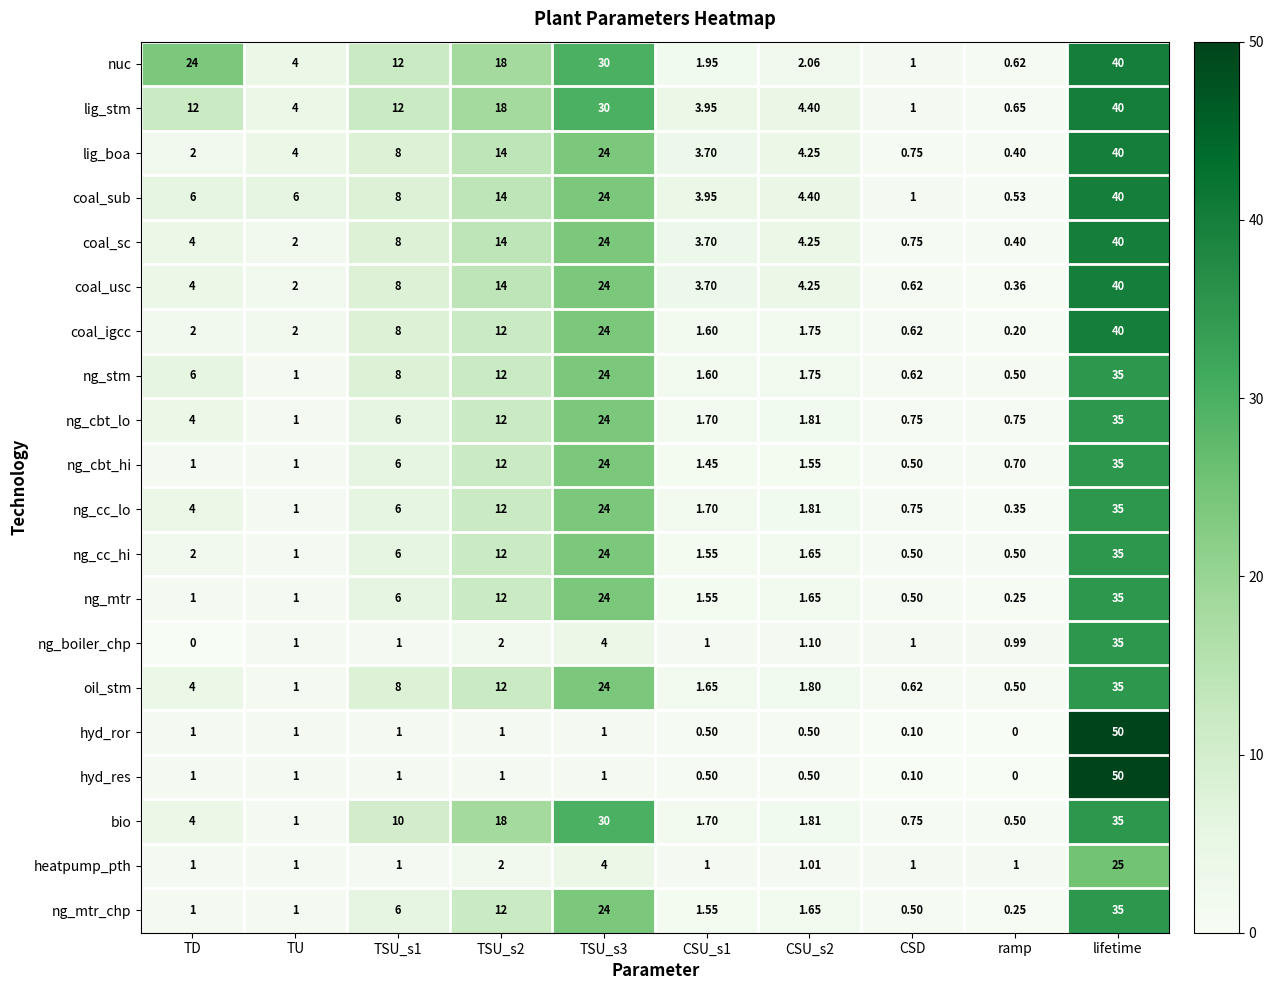

Is the value of ng_cbt_lo at lifetime greater than the value of ng_cc_hi at TSU_s3?

Yes